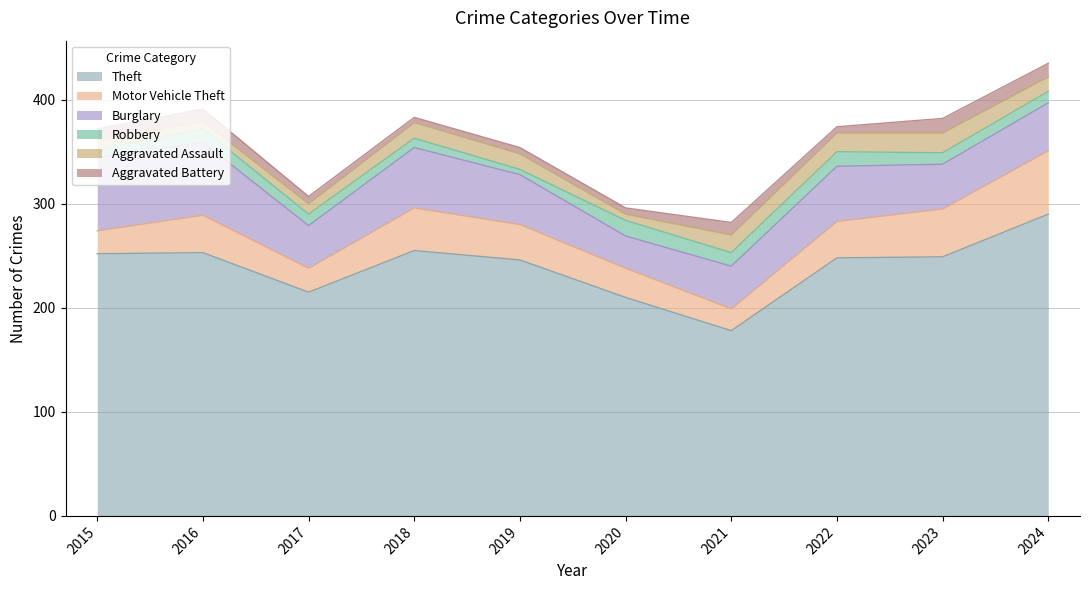

Reading right to left, list all the values displayed in this chart.

Theft: 2024=290	2023=249	2022=248	2021=178	2020=210	2019=246	2018=255	2017=215	2016=253	2015=252
Motor Vehicle Theft: 2024=61	2023=46	2022=35	2021=21	2020=28	2019=34	2018=41	2017=23	2016=36	2015=22
Burglary: 2024=46	2023=43	2022=53	2021=41	2020=31	2019=48	2018=58	2017=41	2016=70	2015=70
Robbery: 2024=11	2023=11	2022=14	2021=13	2020=15	2019=5	2018=9	2017=11	2016=13	2015=8
Aggravated Assault: 2024=14	2023=19	2022=18	2021=17	2020=6	2019=15	2018=15	2017=10	2016=7	2015=9
Aggravated Battery: 2024=13	2023=14	2022=6	2021=12	2020=6	2019=6	2018=5	2017=7	2016=12	2015=11